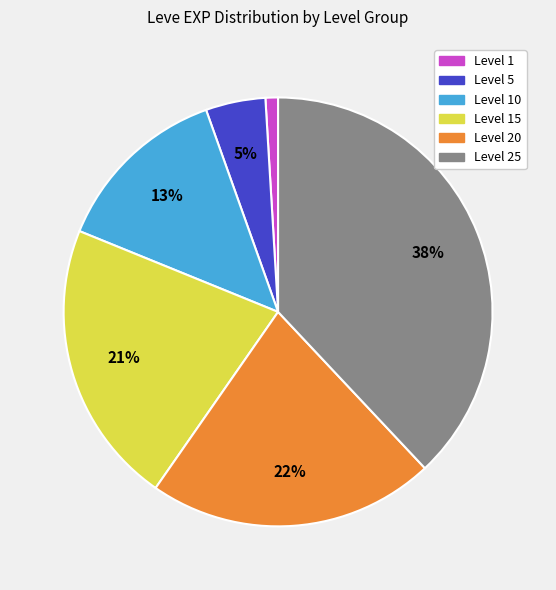

Is there a majority slice in this chart?

No